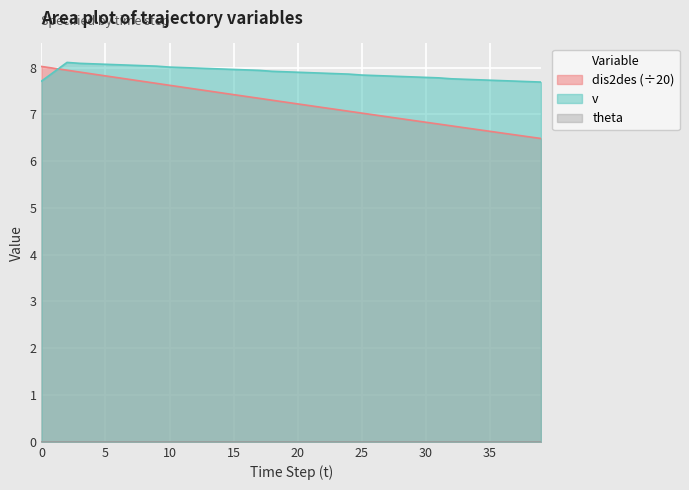

Which series has the widest spread of values?

dis2des (÷20)